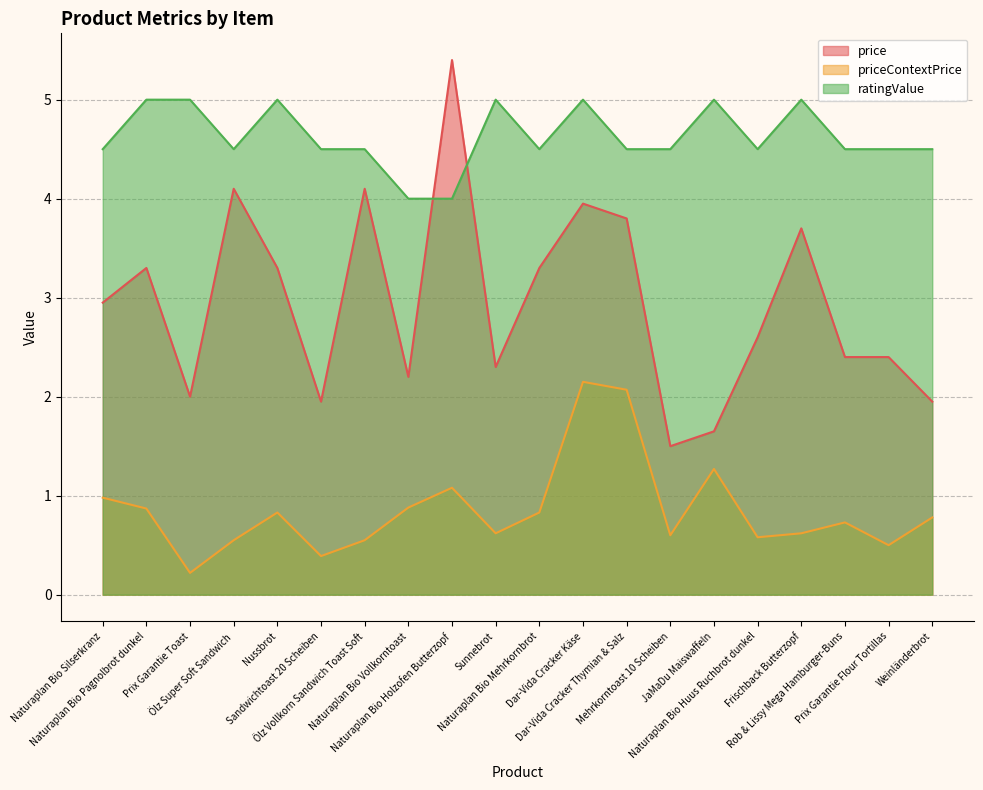

Reading left to right, transcribe all the data shown in this chart.

price: Naturaplan Bio Silserkranz=3.0	Naturaplan Bio Pagnolbrot dunkel=3.3	Prix Garantie Toast=2.0	Ölz Super Soft Sandwich=4.1	Nussbrot=3.3	Sandwichtoast 20 Scheiben=1.9	Ölz Vollkorn Sandwich Toast Soft=4.1	Naturaplan Bio Vollkorntoast=2.2	Naturaplan Bio Holzofen Butterzopf=5.4	Sunnebrot=2.3	Naturaplan Bio Mehrkornbrot=3.3	Dar-Vida Cracker Käse=4.0	Dar-Vida Cracker Thymian & Salz=3.8	Mehrkorntoast 10 Scheiben=1.5	JaMaDu Maiswaffeln=1.6	Naturaplan Bio Huus Ruchbrot dunkel=2.6	Frischback Butterzopf=3.7	Rob & Lissy Mega Hamburger-Buns=2.4	Prix Garantie Flour Tortillas=2.4	Weinländerbrot=1.9
priceContextPrice: Naturaplan Bio Silserkranz=1.0	Naturaplan Bio Pagnolbrot dunkel=0.9	Prix Garantie Toast=0.2	Ölz Super Soft Sandwich=0.6	Nussbrot=0.8	Sandwichtoast 20 Scheiben=0.4	Ölz Vollkorn Sandwich Toast Soft=0.6	Naturaplan Bio Vollkorntoast=0.9	Naturaplan Bio Holzofen Butterzopf=1.1	Sunnebrot=0.6	Naturaplan Bio Mehrkornbrot=0.8	Dar-Vida Cracker Käse=2.1	Dar-Vida Cracker Thymian & Salz=2.1	Mehrkorntoast 10 Scheiben=0.6	JaMaDu Maiswaffeln=1.3	Naturaplan Bio Huus Ruchbrot dunkel=0.6	Frischback Butterzopf=0.6	Rob & Lissy Mega Hamburger-Buns=0.7	Prix Garantie Flour Tortillas=0.5	Weinländerbrot=0.8
ratingValue: Naturaplan Bio Silserkranz=4.5	Naturaplan Bio Pagnolbrot dunkel=5.0	Prix Garantie Toast=5.0	Ölz Super Soft Sandwich=4.5	Nussbrot=5.0	Sandwichtoast 20 Scheiben=4.5	Ölz Vollkorn Sandwich Toast Soft=4.5	Naturaplan Bio Vollkorntoast=4.0	Naturaplan Bio Holzofen Butterzopf=4.0	Sunnebrot=5.0	Naturaplan Bio Mehrkornbrot=4.5	Dar-Vida Cracker Käse=5.0	Dar-Vida Cracker Thymian & Salz=4.5	Mehrkorntoast 10 Scheiben=4.5	JaMaDu Maiswaffeln=5.0	Naturaplan Bio Huus Ruchbrot dunkel=4.5	Frischback Butterzopf=5.0	Rob & Lissy Mega Hamburger-Buns=4.5	Prix Garantie Flour Tortillas=4.5	Weinländerbrot=4.5